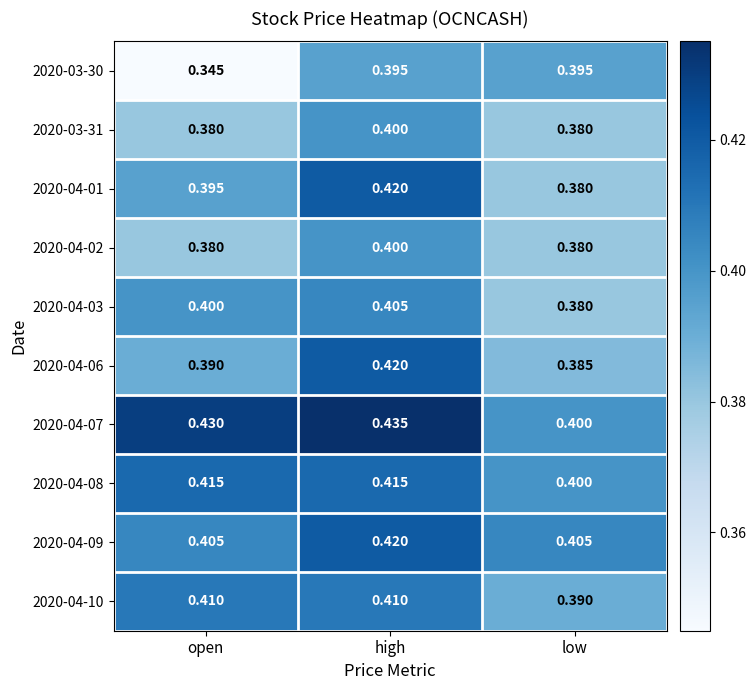

Between open and high, which series saw the biggest shift?

2020-03-30